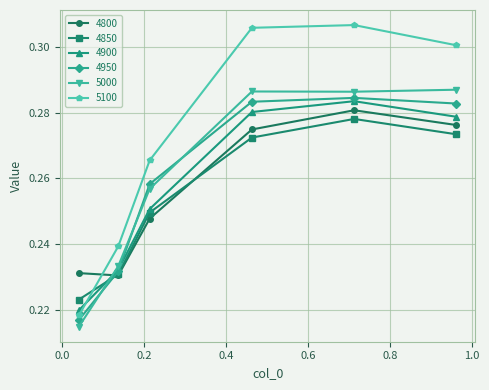

At how many categories does at least one series exceed 0?

6